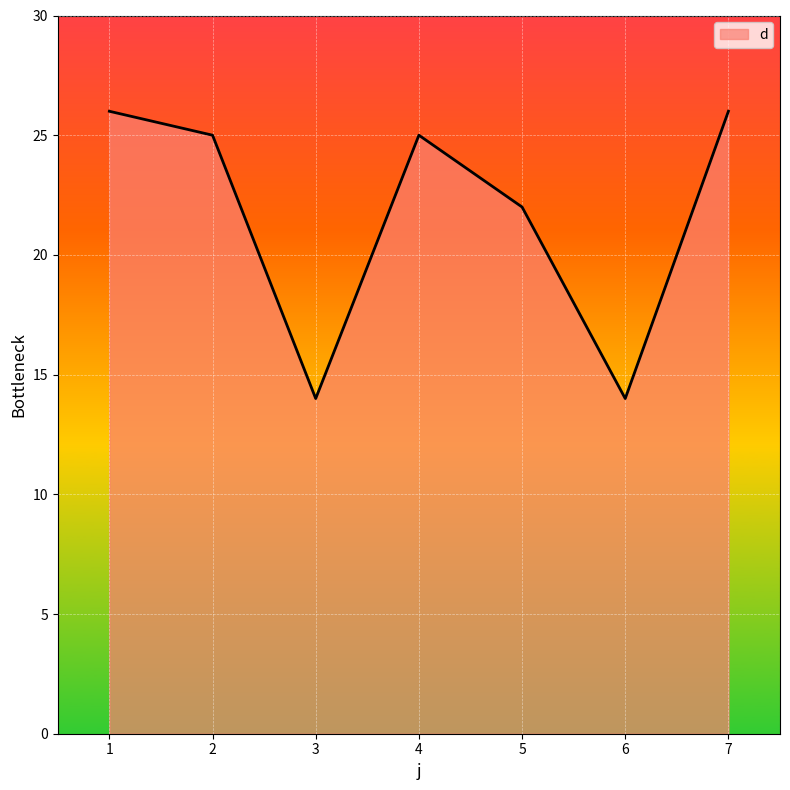

Is it true that the value at 1 is 26?

True